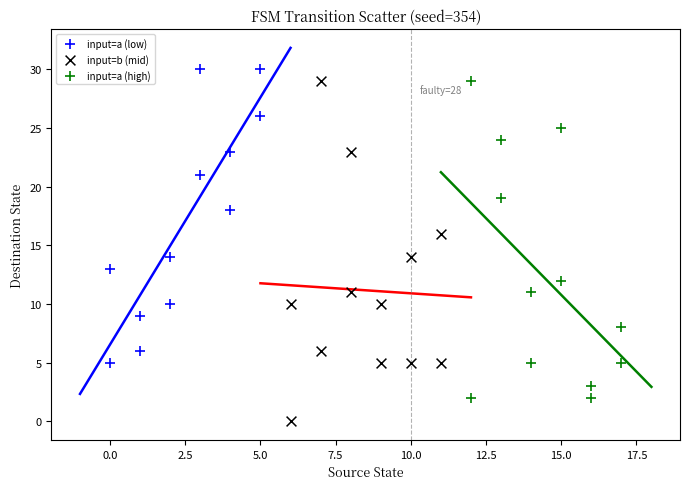

Which series reaches the maximum Y coordinate?

input=a (low)